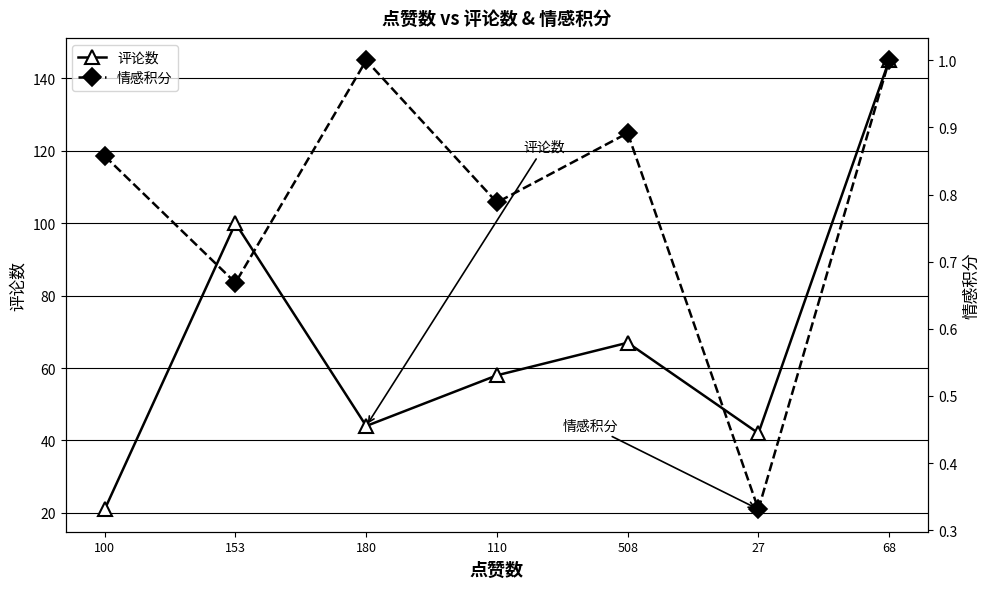

What is the maximum value shown in the chart?

145.0